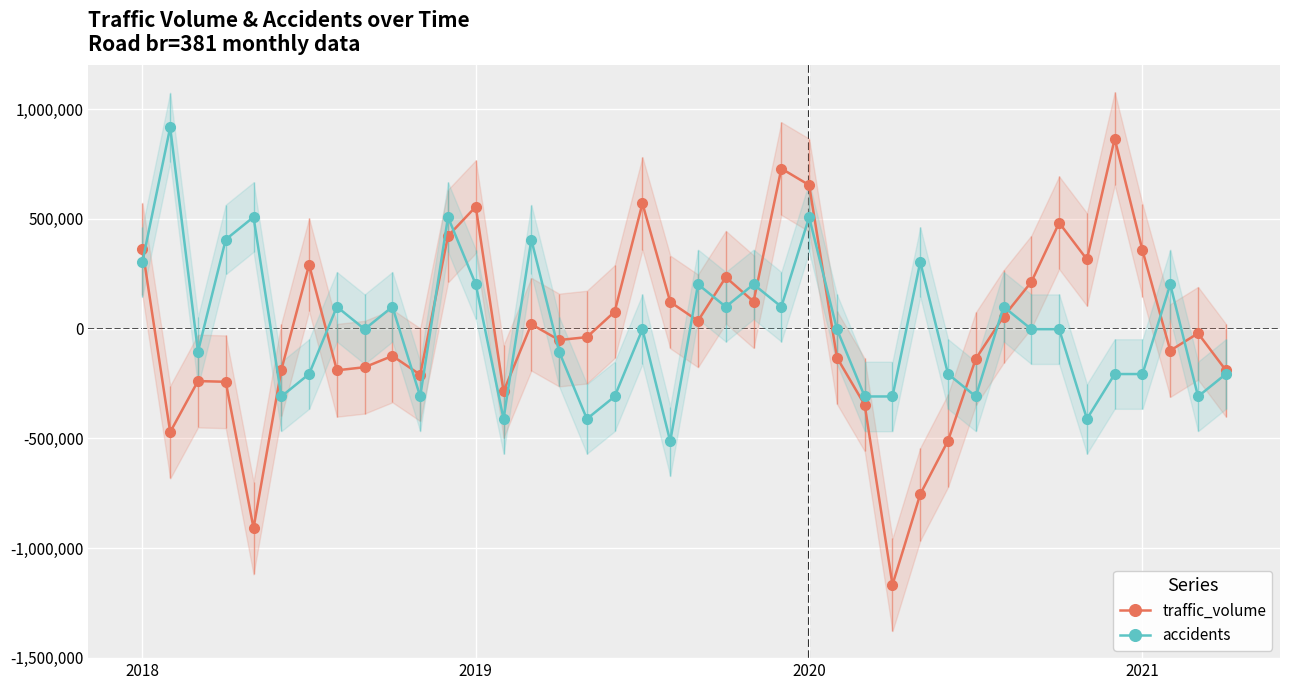

How many times do traffic_volume and accidents cross each other?

18